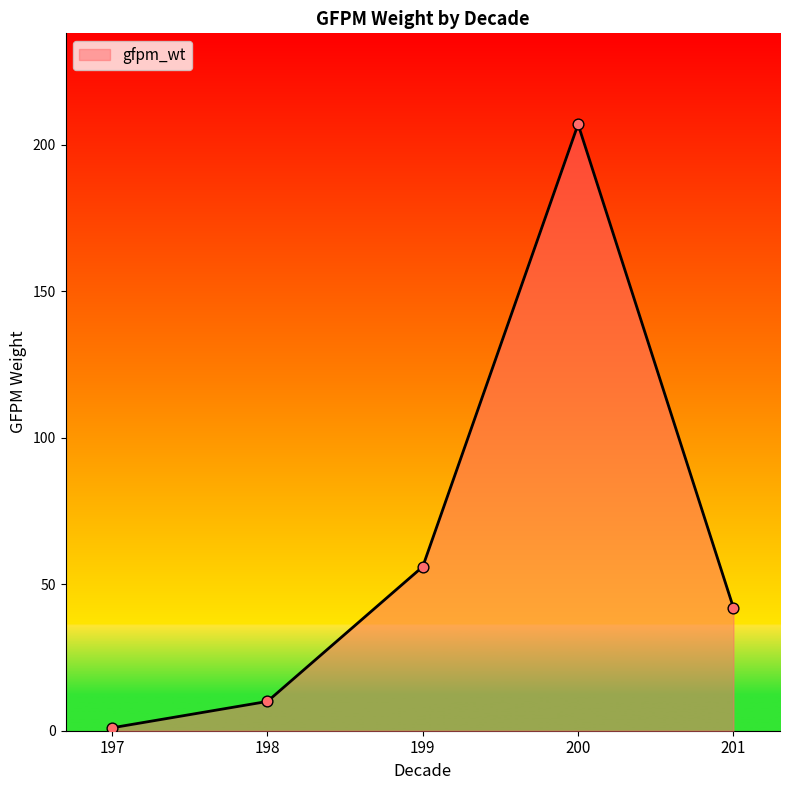

Between 197 and 199, which is larger?

199